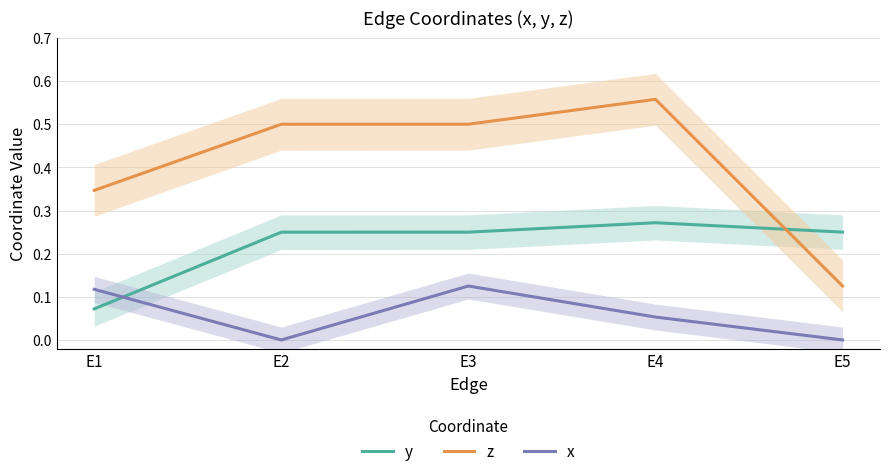

At which label is y closest to 0?

E1